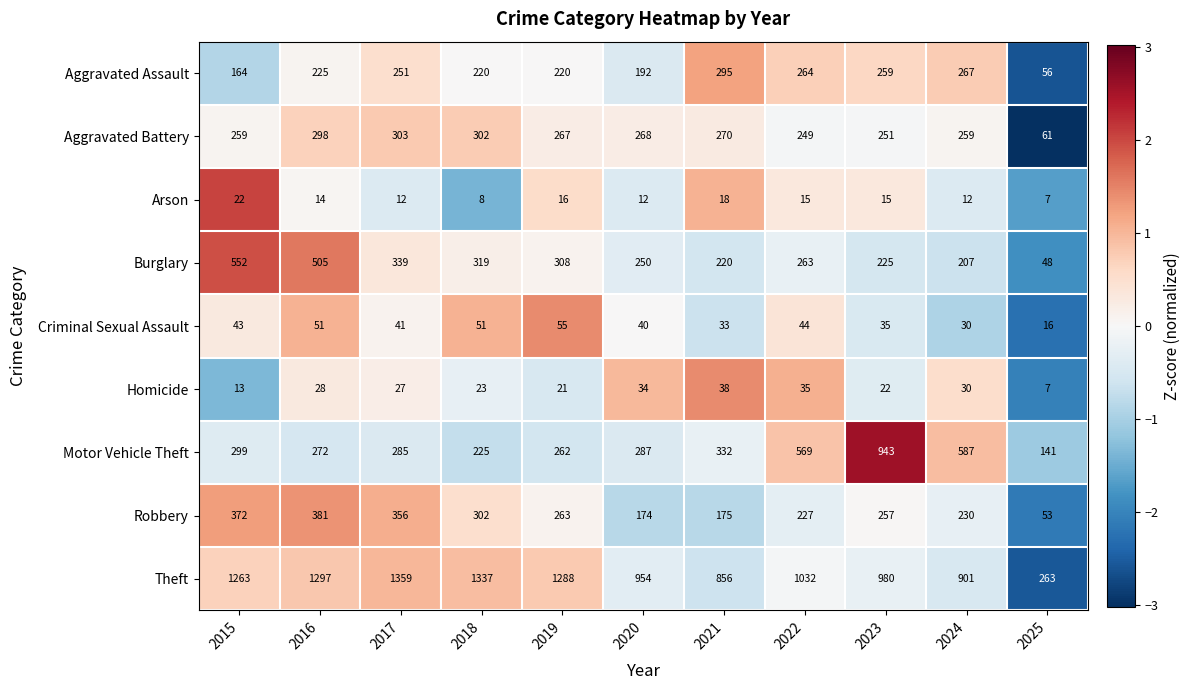

Between 2019 and 2020, which series saw the biggest shift?

Theft